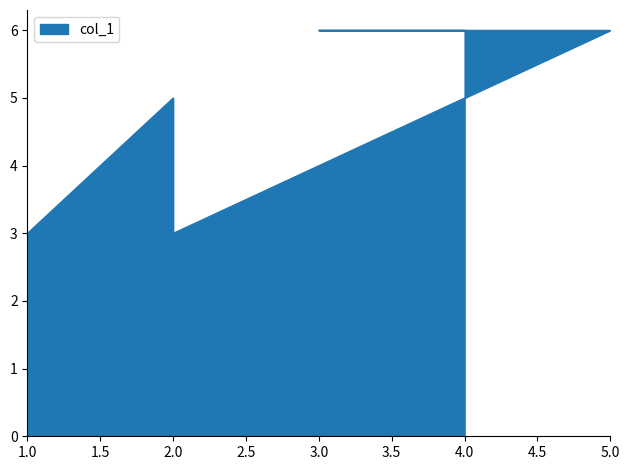

Between 5 and 1, which is larger?

5